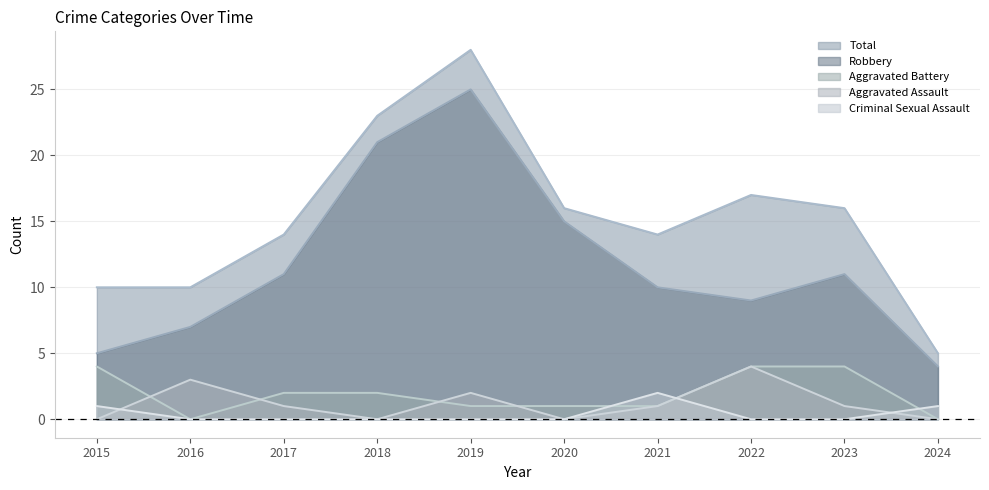

What is the spread (max minus min) of values at 2024?

5